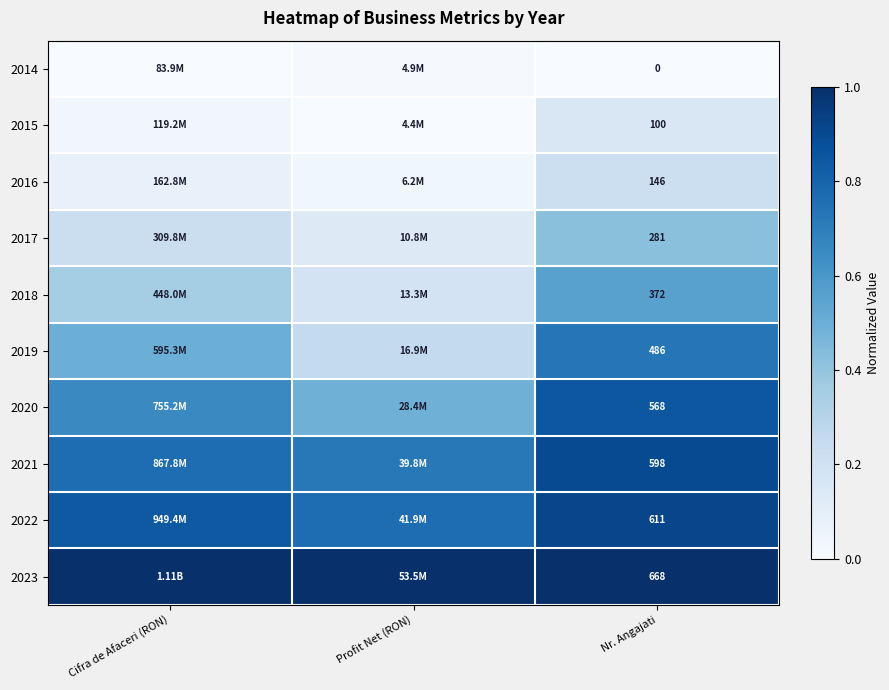

Is the value of 2023 at Profit Net (RON) greater than the value of 2021 at Nr. Angajati?

Yes